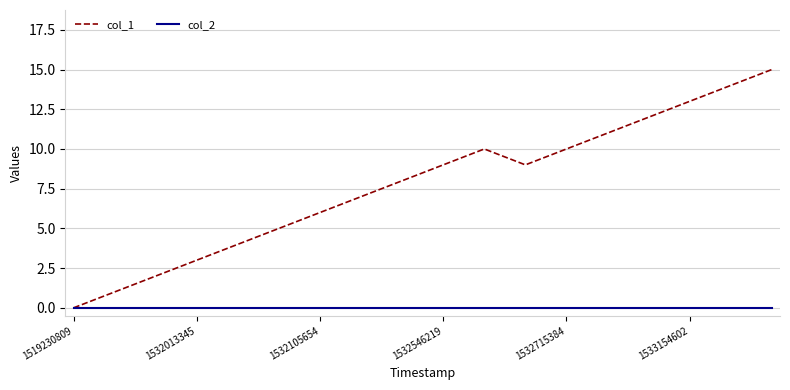

Which series has the widest spread of values?

col_1